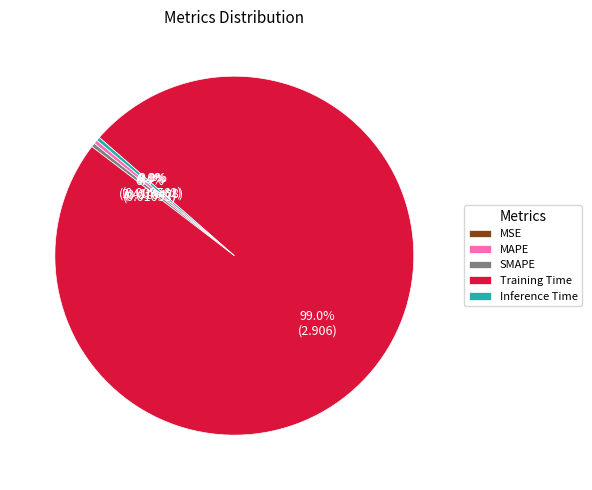

Combined, what portion of the pie is Inference Time and MSE?

0.3%